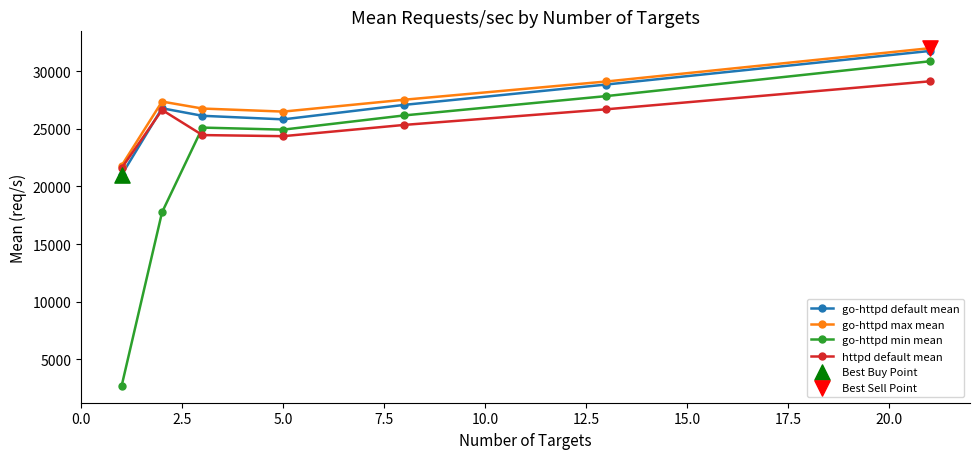

At how many categories does at least one series exceed 28502?

2